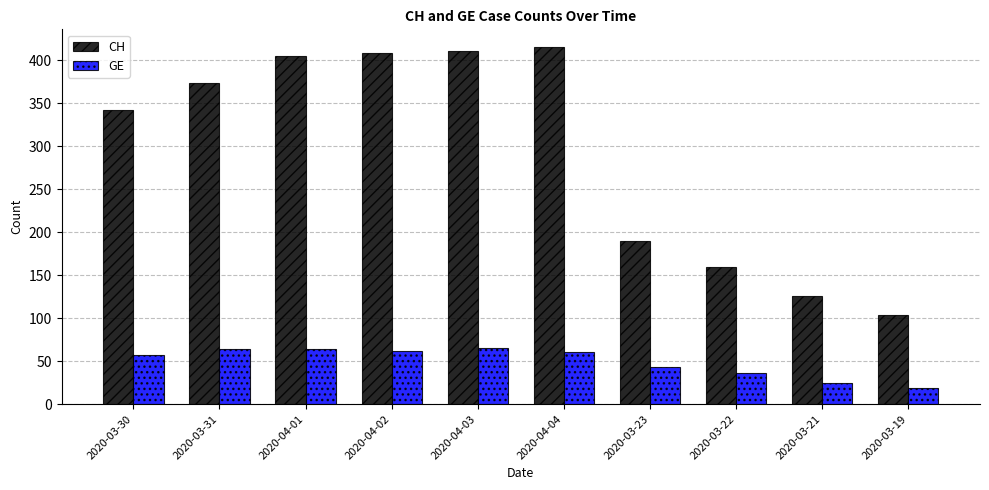

Which label corresponds to the largest value in the chart?

2020-04-04